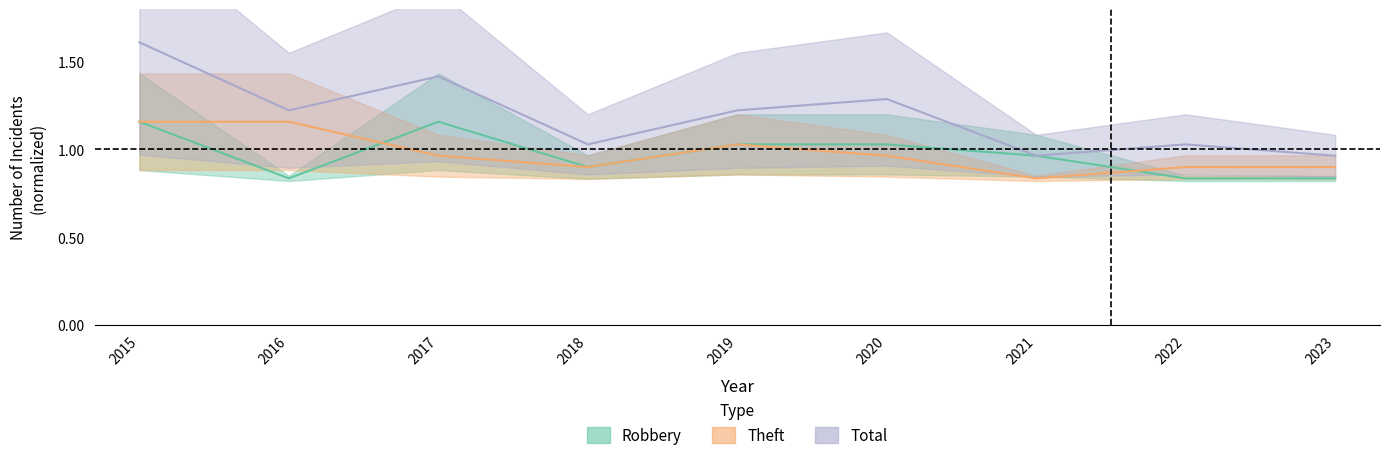

The value of Robbery at 2020 is 1.0. True or false?

True